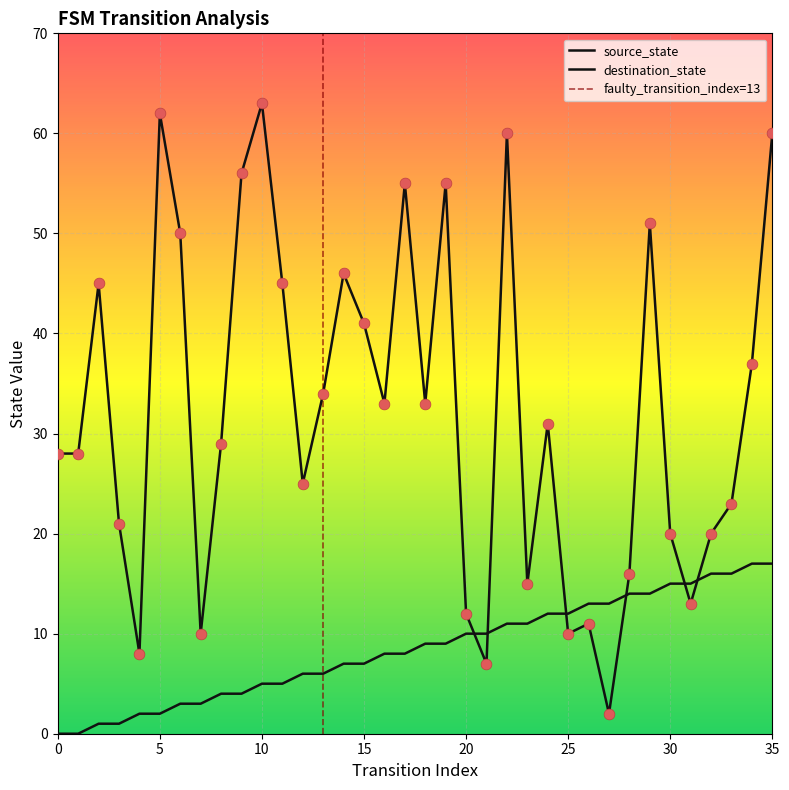

Which series has the widest spread of Y values?

destination_state